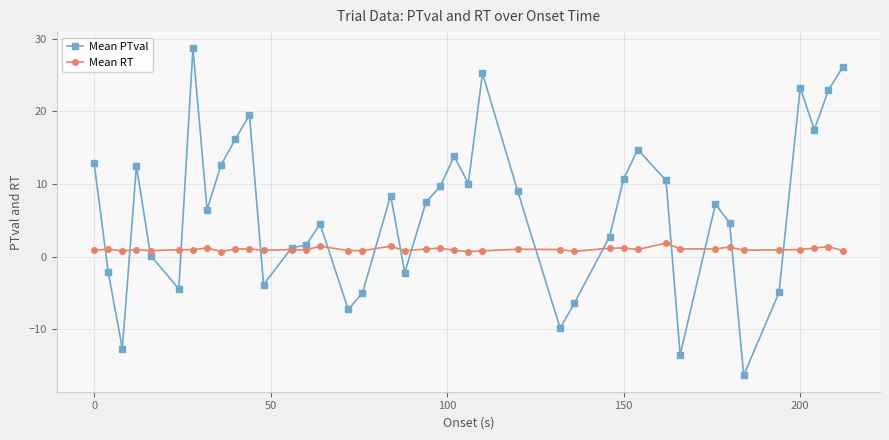

Which series has the largest total across all categories?

Mean PTval